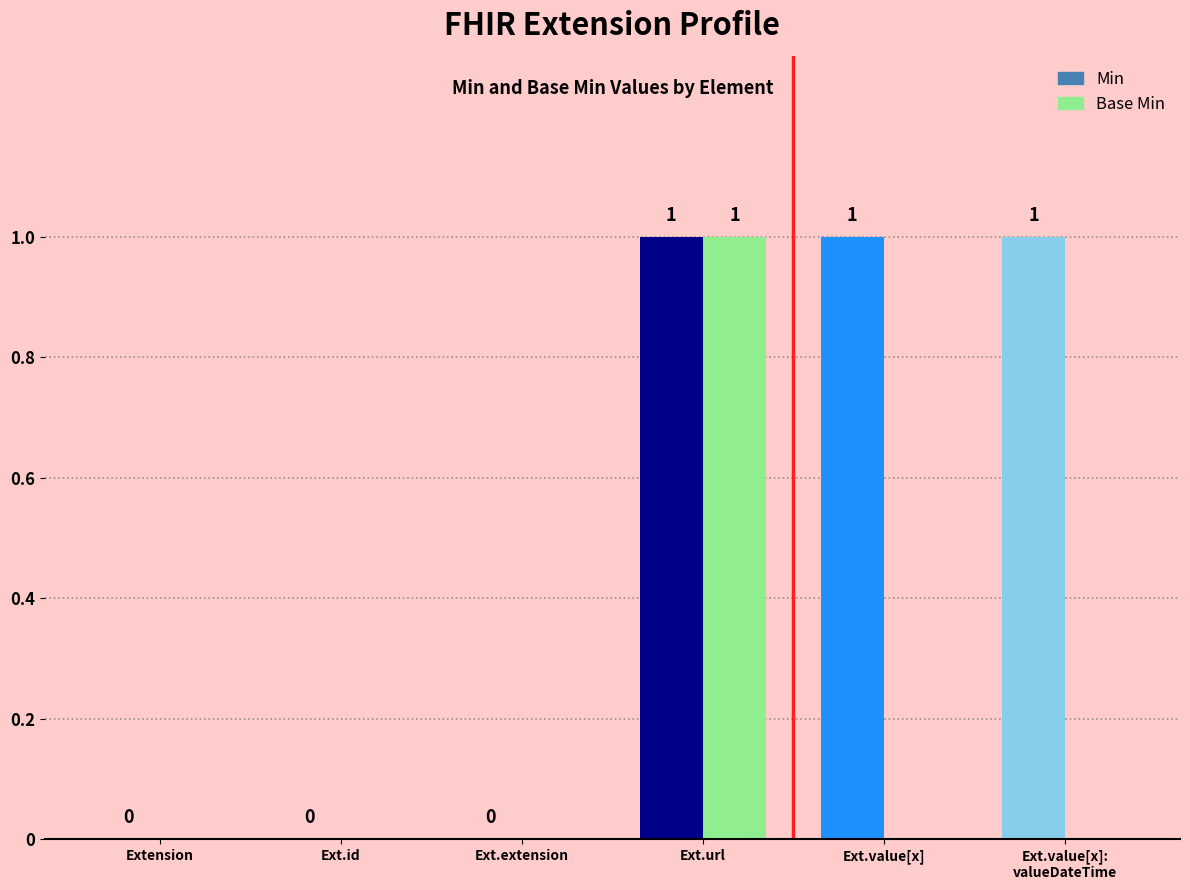

Between Ext.extension and Ext.value[x], which series saw the biggest shift?

Min